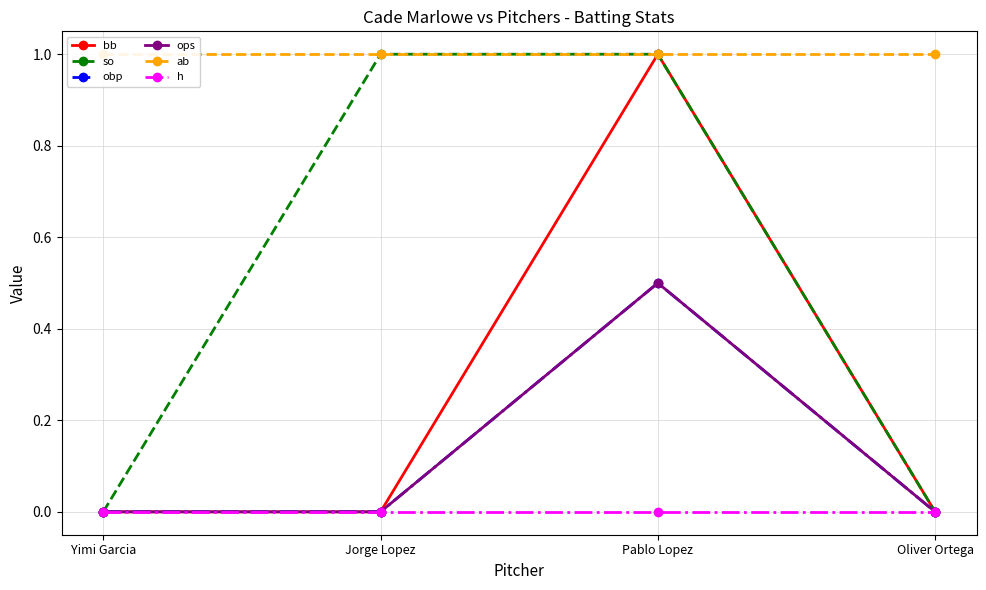

Does the chart display data point markers on the line(s)?

Yes